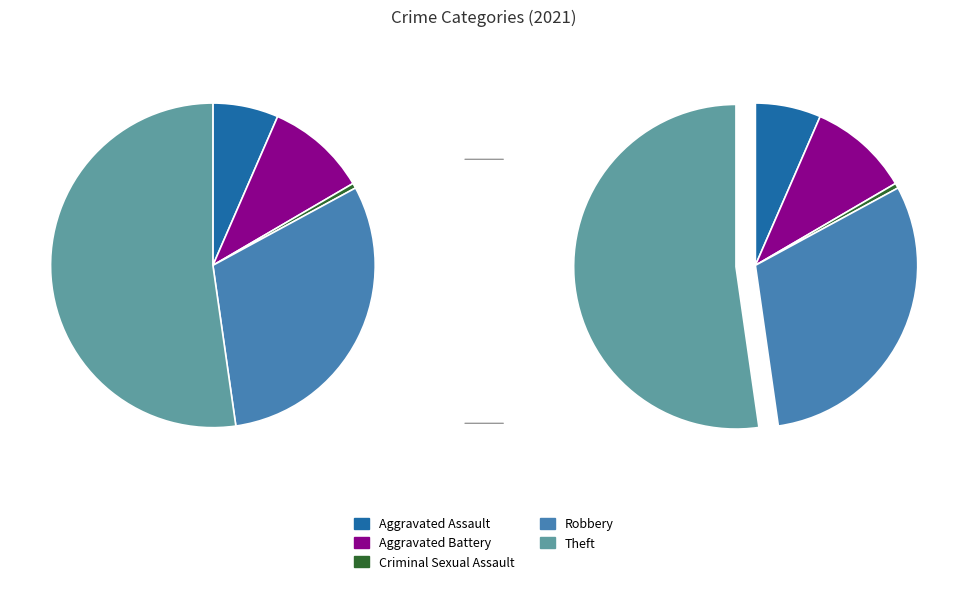

What percentage do Robbery and Aggravated Assault together represent?

37.2%